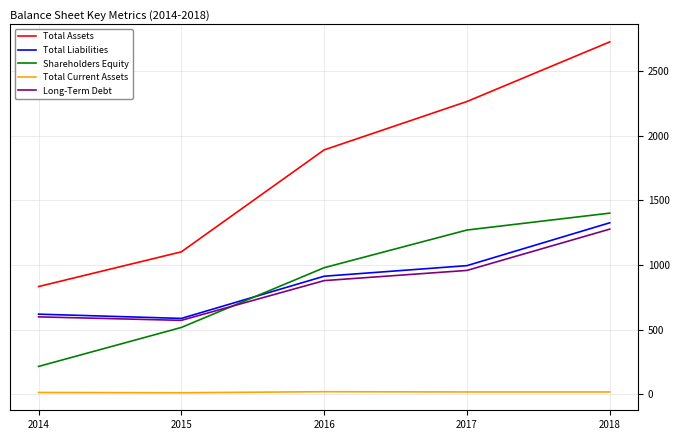

The value of Total Assets at 2017 is 2267. True or false?

True